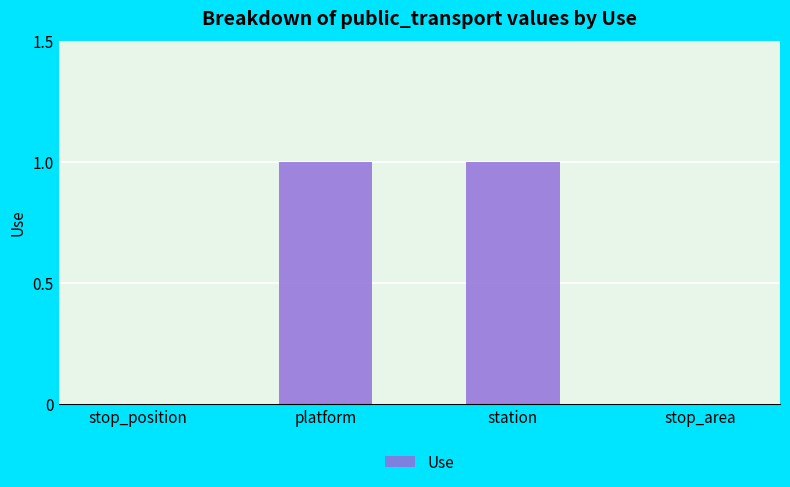

True or false: the data shows 1 at platform.

True